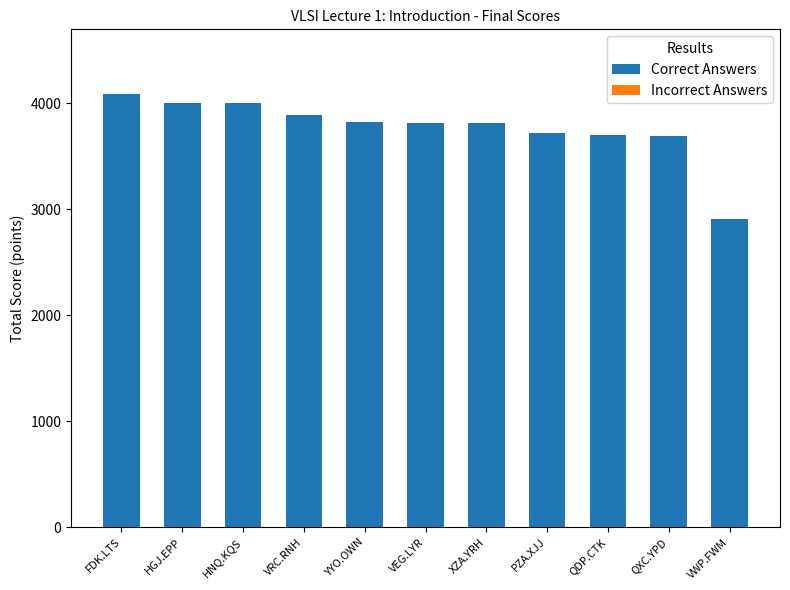

Does the chart contain any negative values?

No